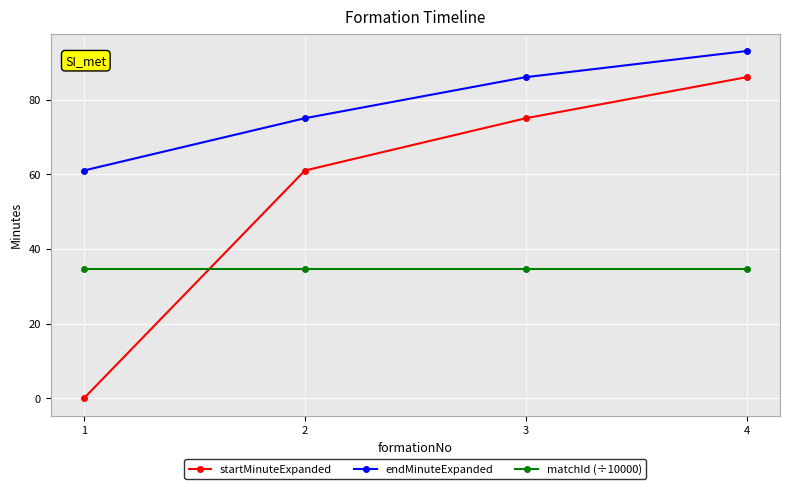

True or false: startMinuteExpanded has more than 0 interior local peaks.

False